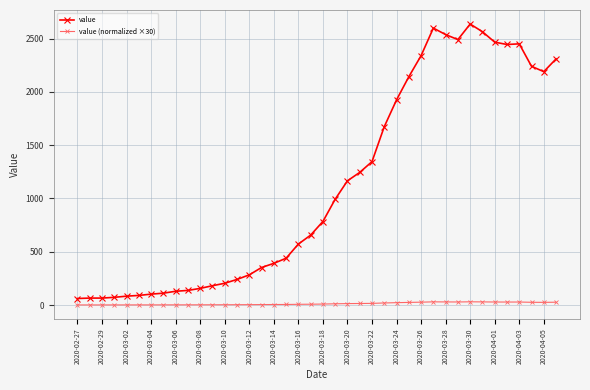

Which series has the largest range (max minus min)?

value